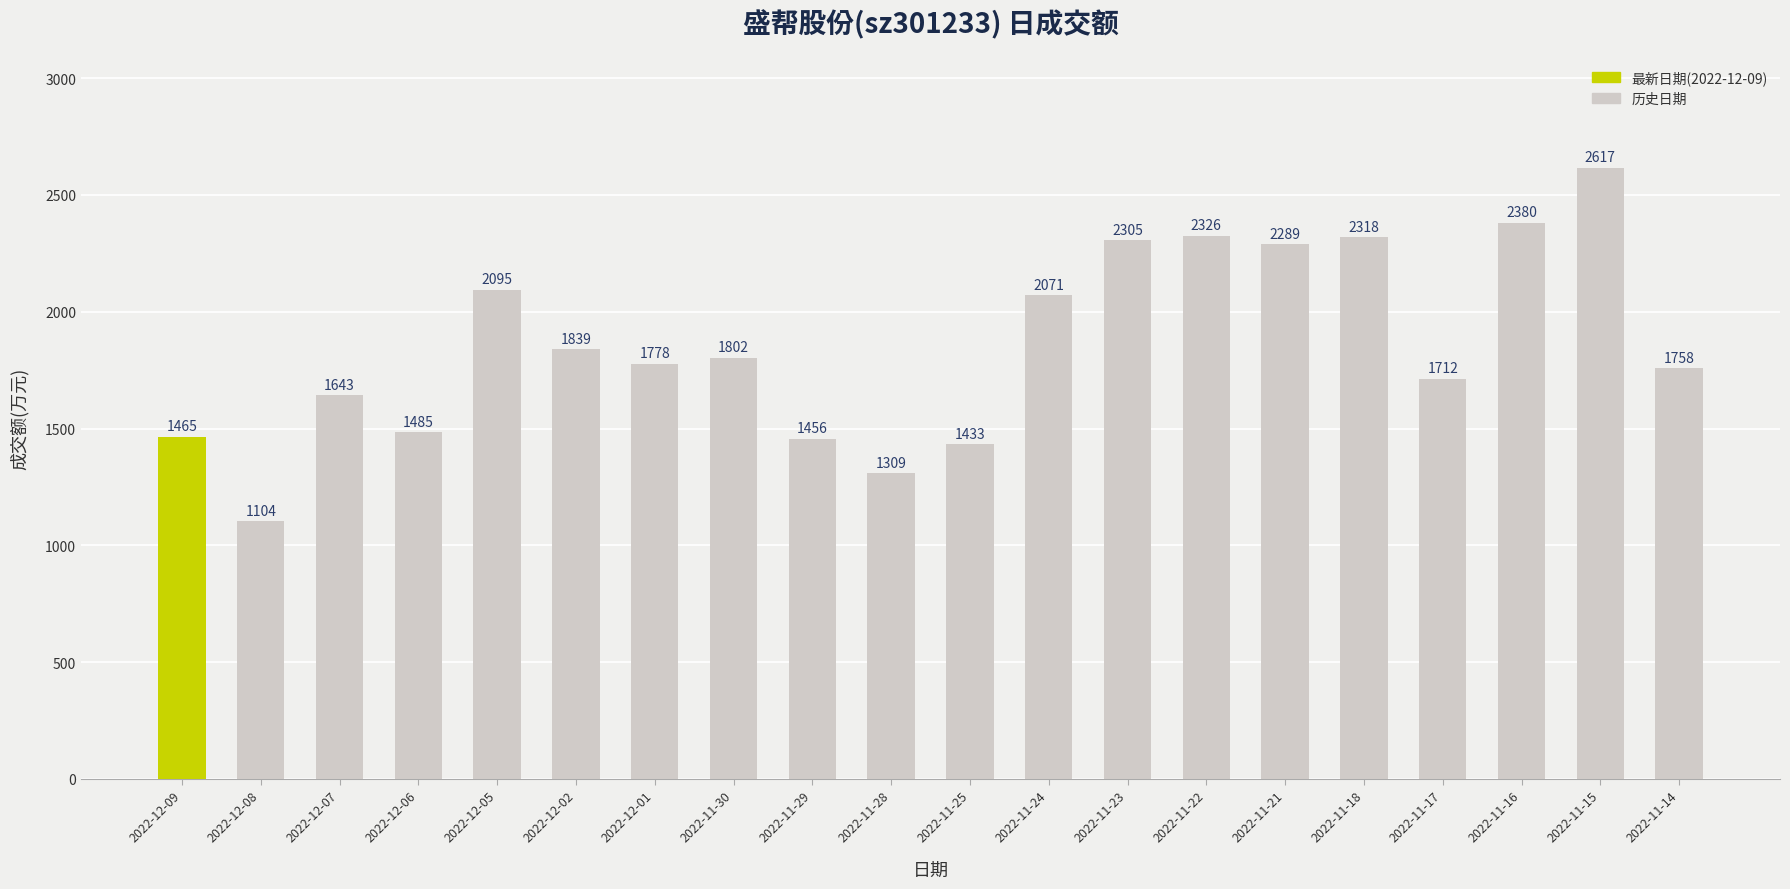

What is the value of the 19th bar from the left?

2617